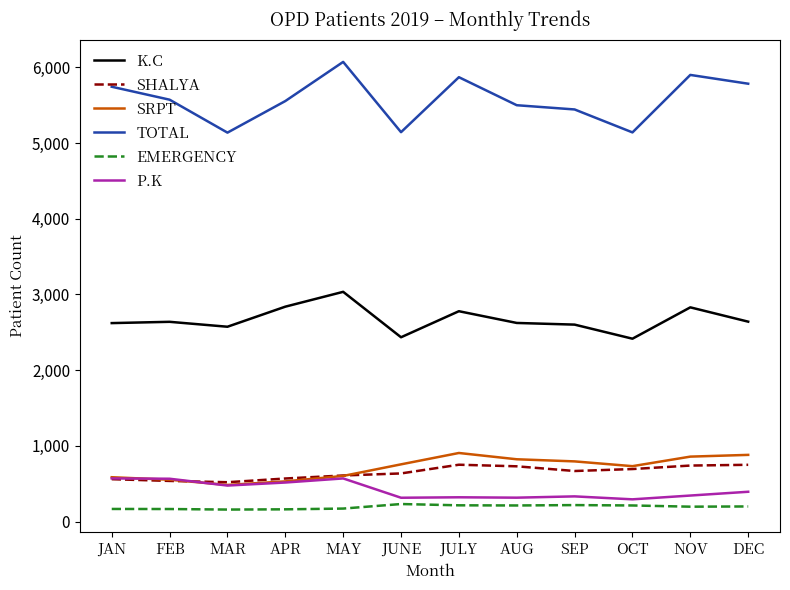

Which category has the highest value in the TOTAL series?

MAY